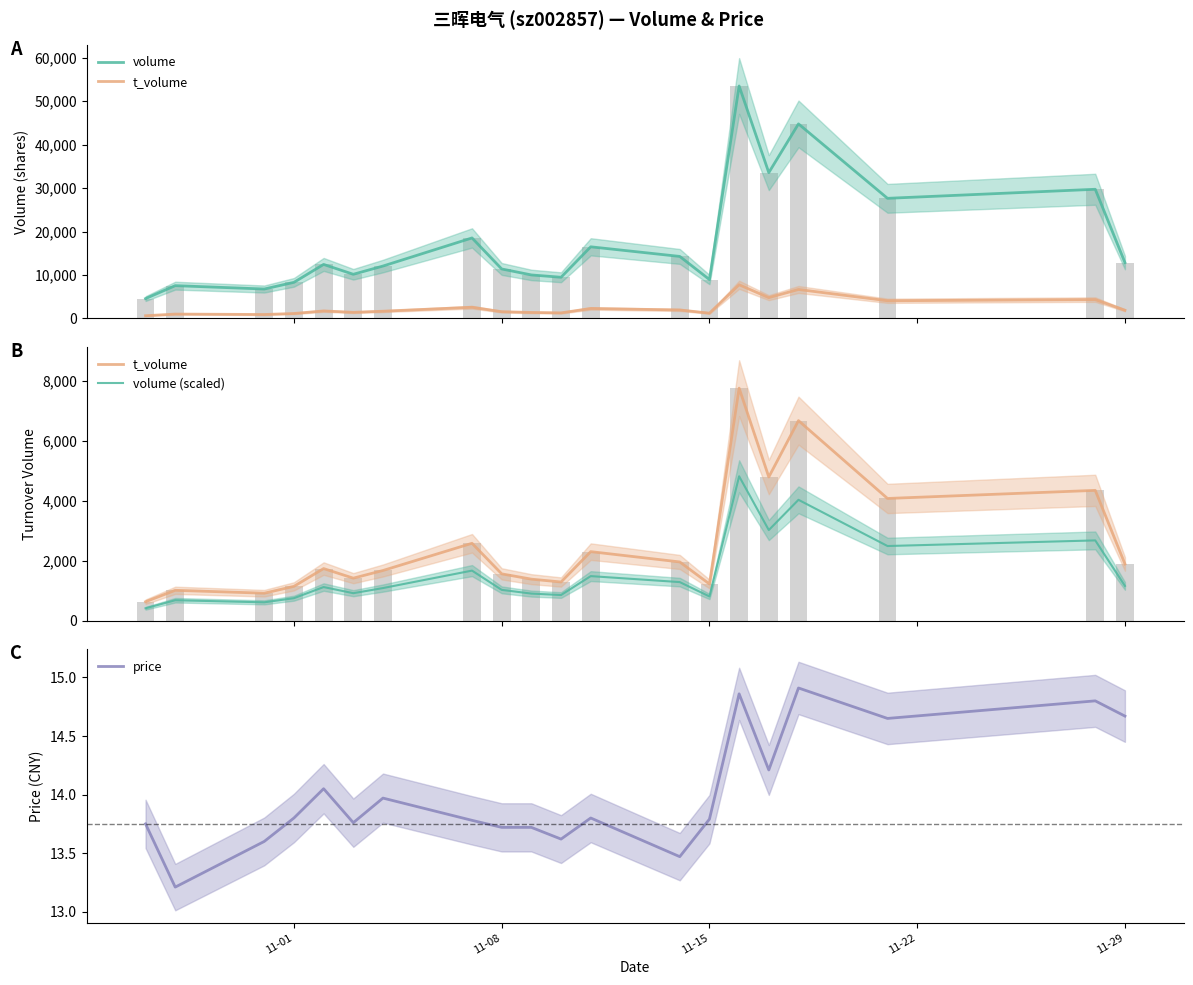

The value of price at 11-15 is 13.8. True or false?

True